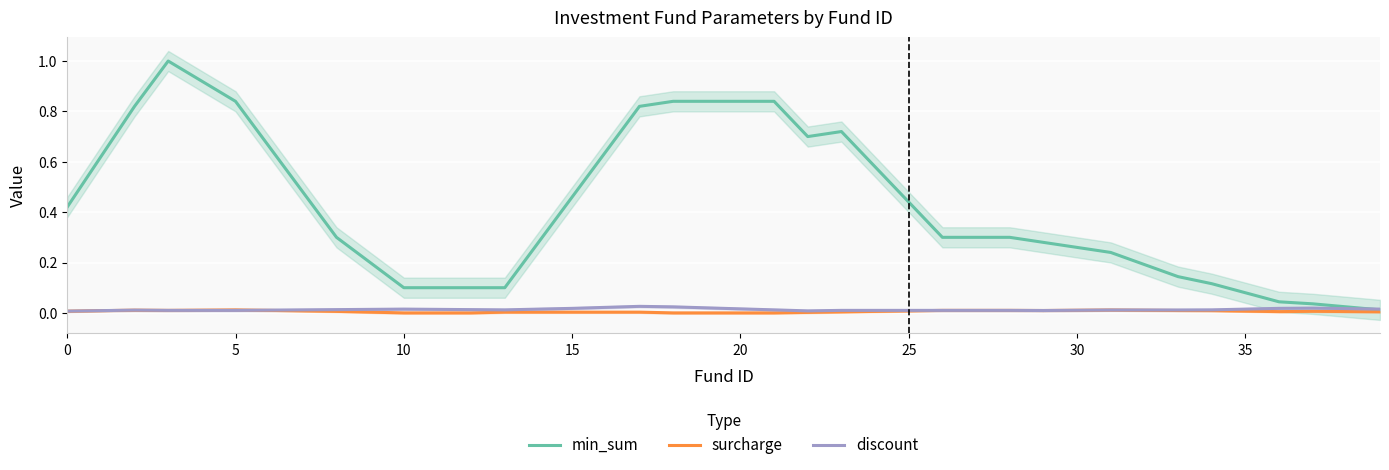

How many lines are shown in the chart?

3